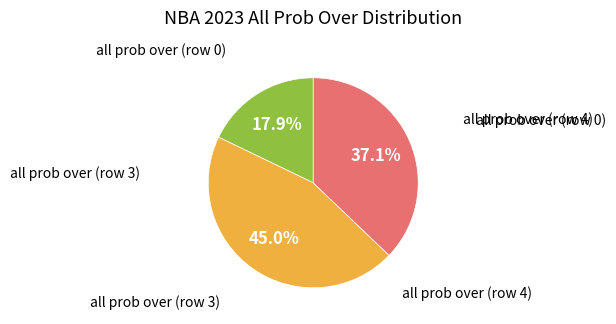

To the nearest percent, what is the average slice percentage?

33%